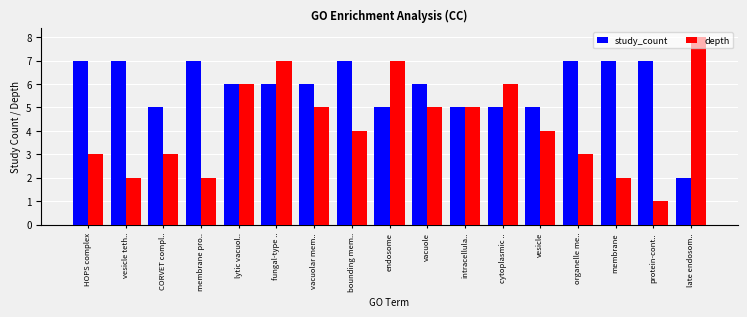

Which category has the lowest value in the depth series?

protein-cont..